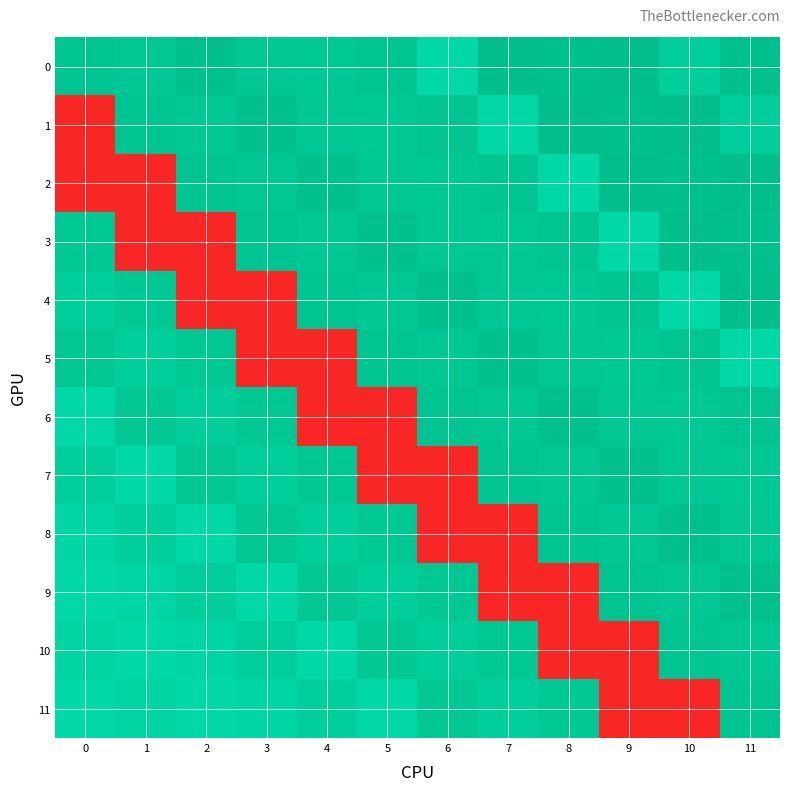

Between 4 and 10, which series saw the biggest shift?

6